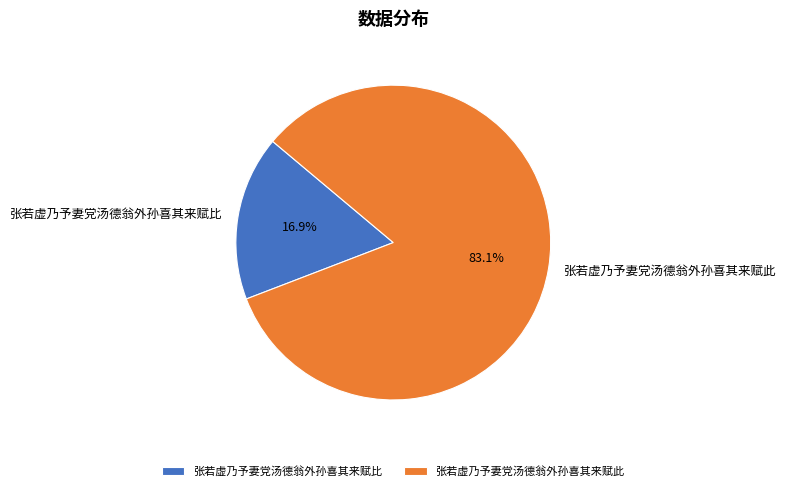

Is 张若虚乃予妻党汤德翁外孙喜其来赋比 the majority of the pie?

No